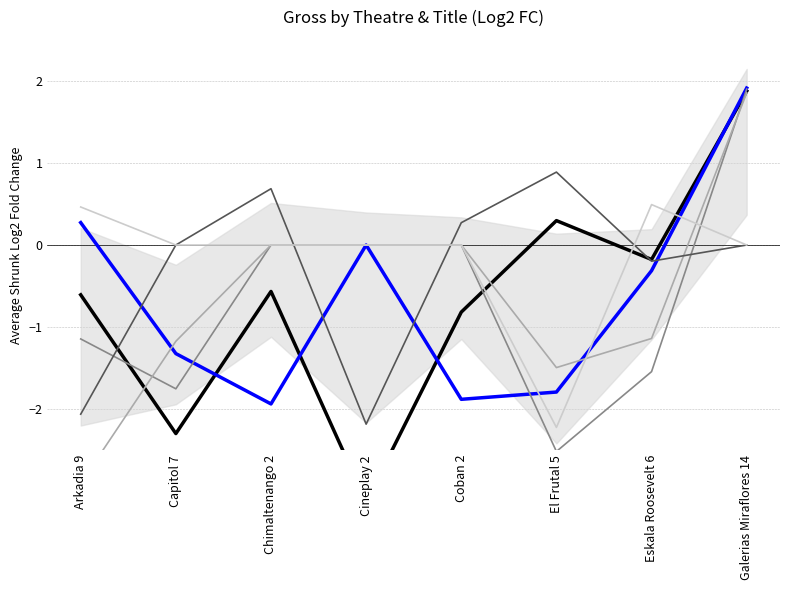

How many interior local valleys does the Hombres de Negro Internacional series have?

2